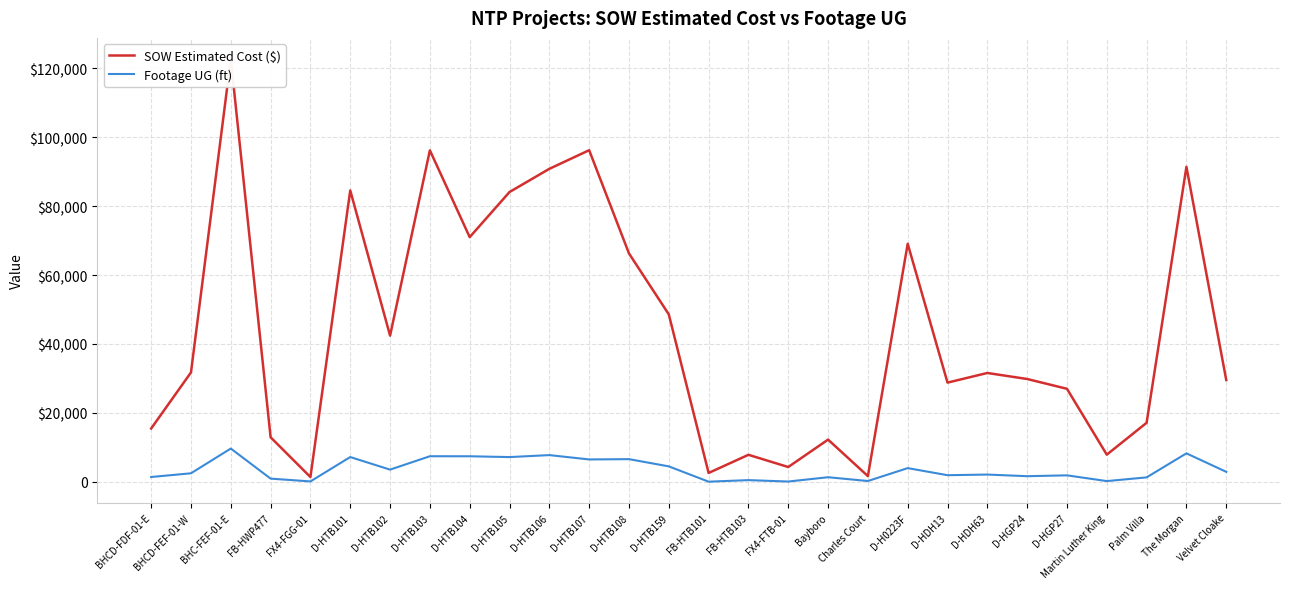

How many values in the Footage UG (ft) series exceed 2434?

13